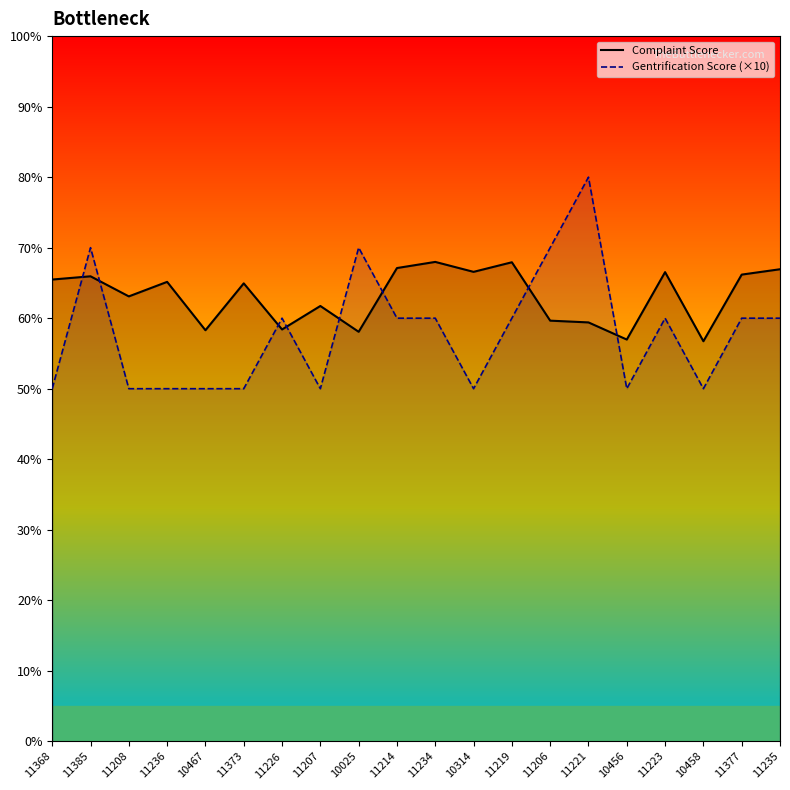

Where does the Gentrification Score (×10) series first go above 60?

11385